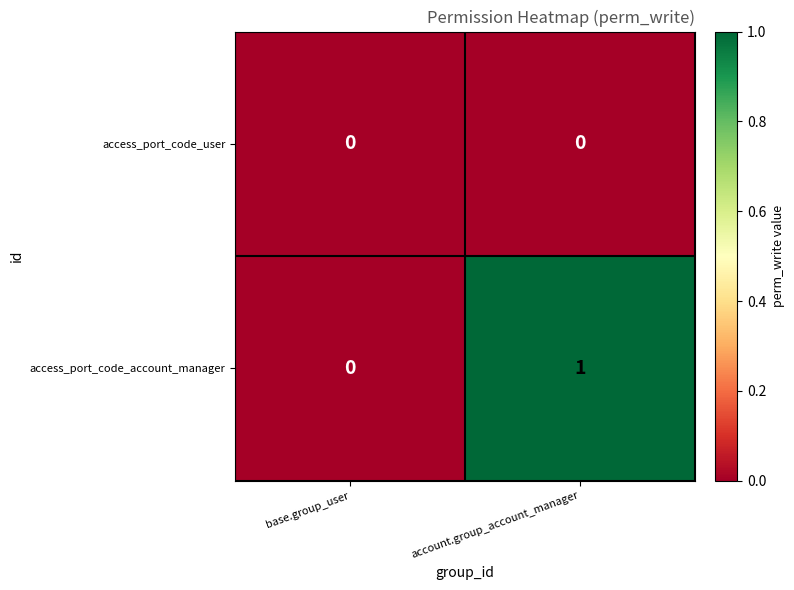

Which series changed the most between base.group_user and account.group_account_manager?

access_port_code_account_manager